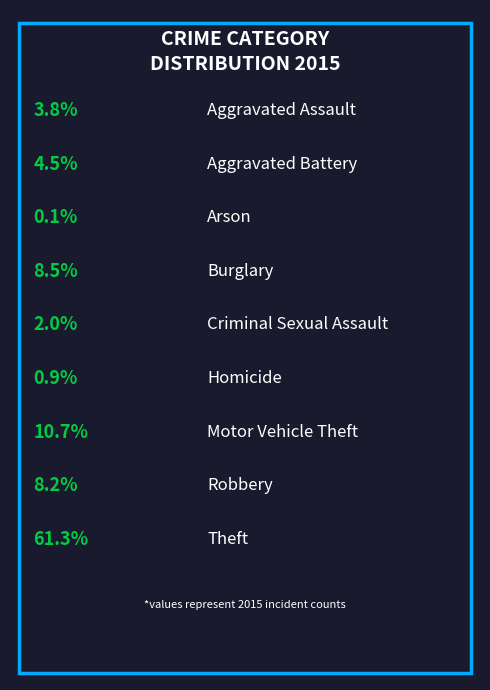

To the nearest percent, what is the average slice percentage?

11%